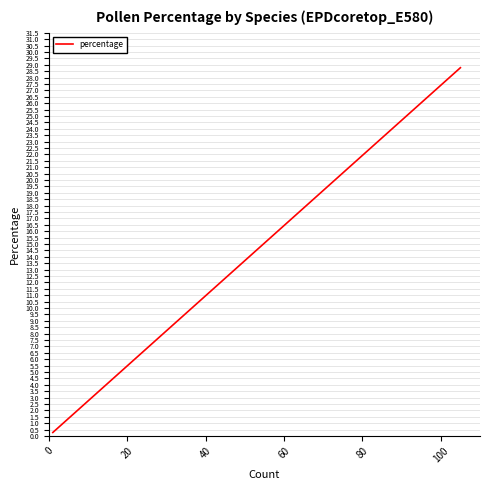

Is it true that the value at 25 is 40.9?

False